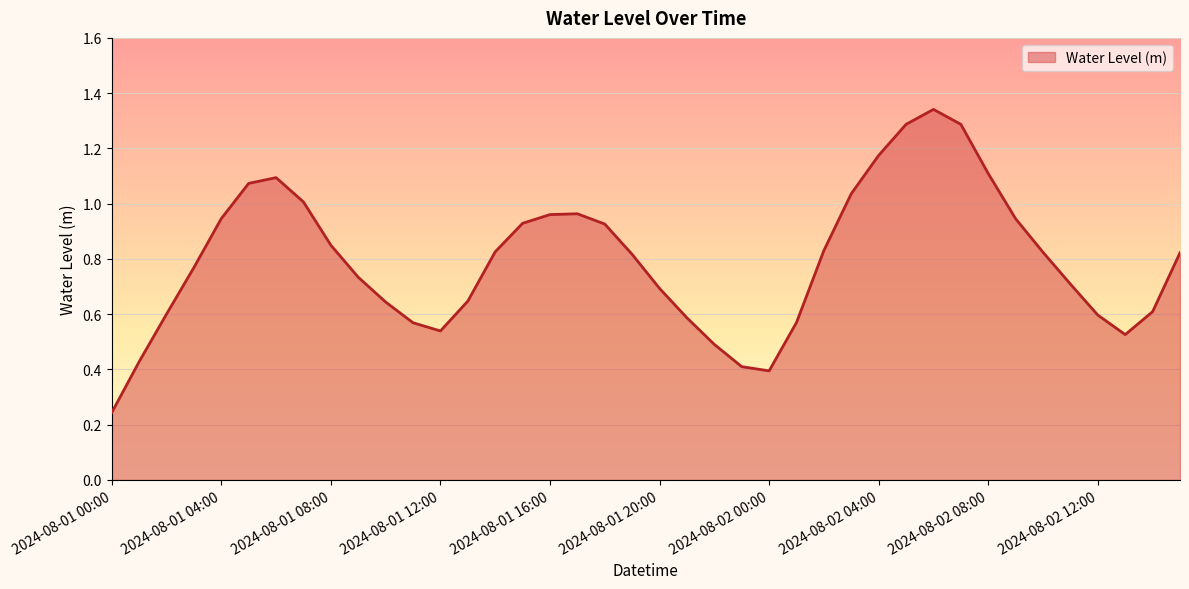

Count the number of data series in this chart.

1